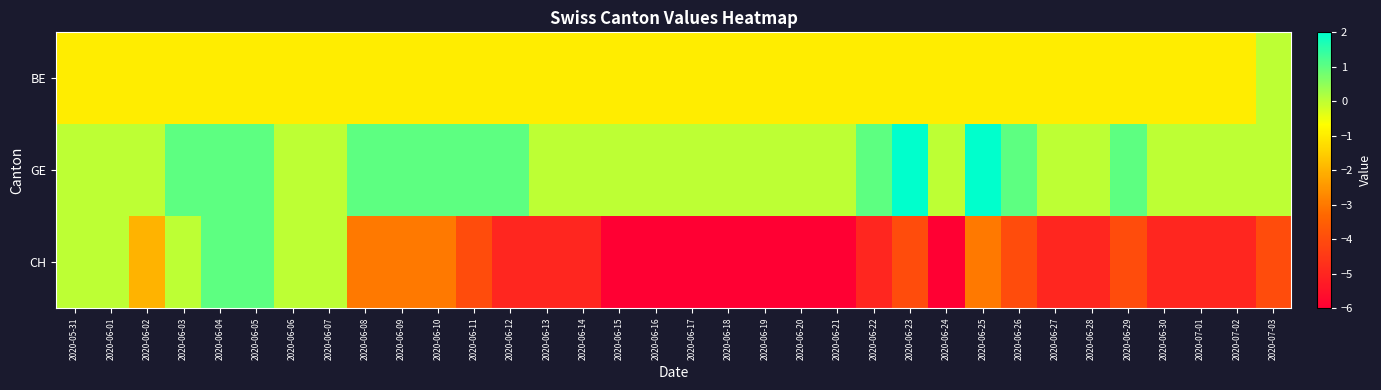

Which series has the largest total across all categories?

GE